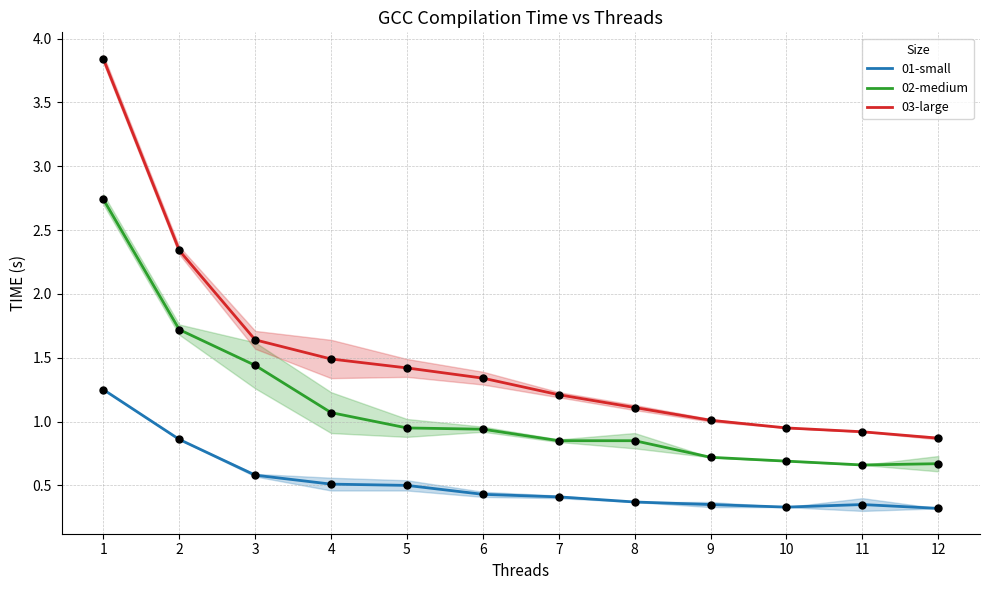

What is the total value across all series at 8?

2.3